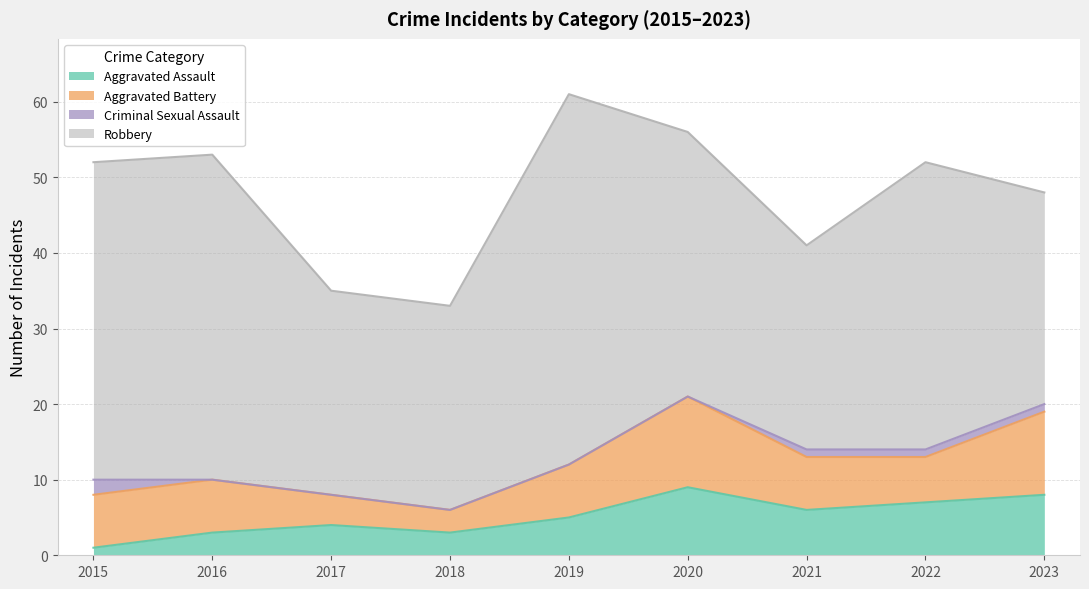

What is the highest value of the Criminal Sexual Assault series?

2